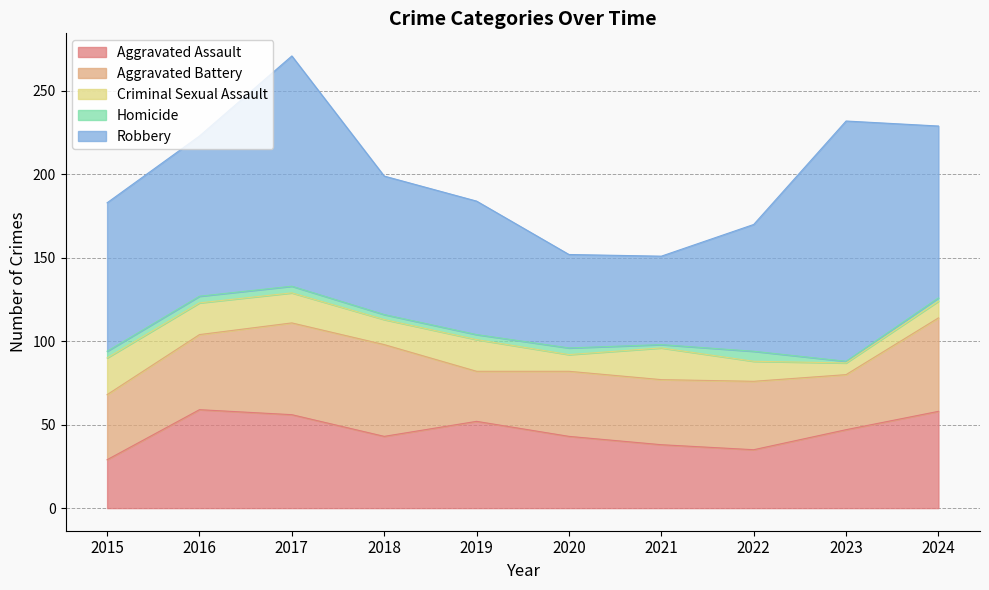

What value does the Robbery series have at 2017, to the nearest 5?

140